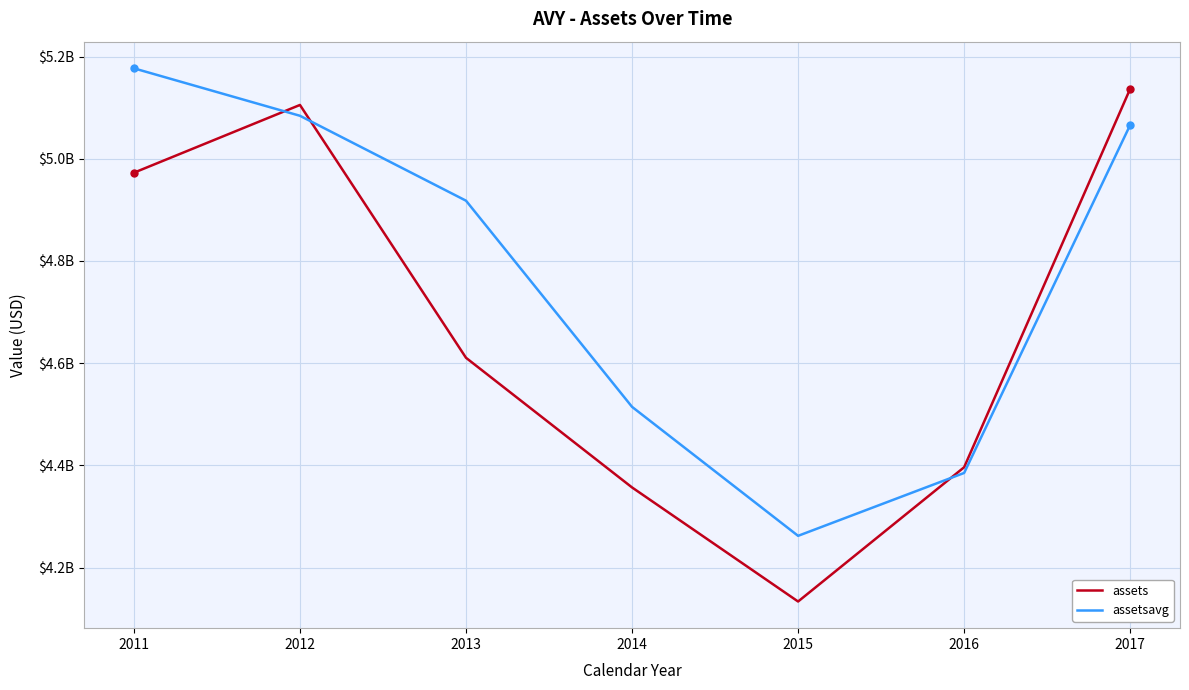

The assets series shows 4133700000 at 2015. True or false?

True